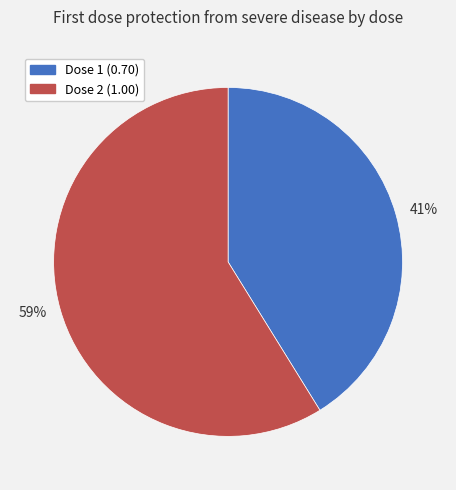

Which slice is the largest?

59%